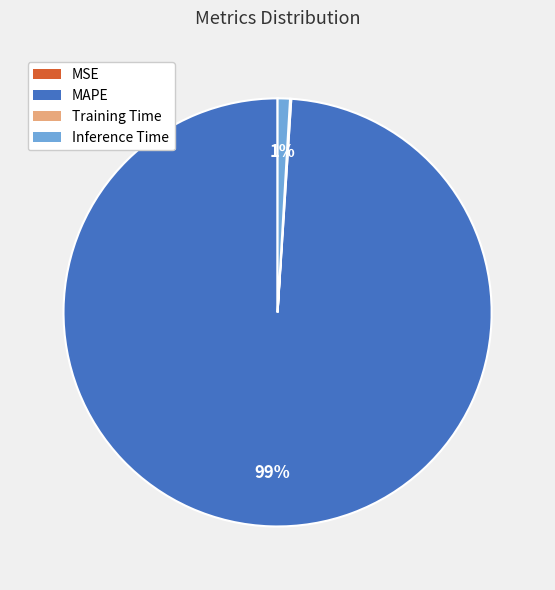

Which category has the biggest portion of the pie?

MAPE